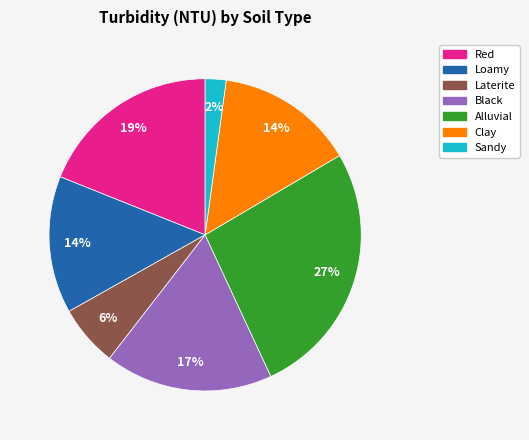

How many segments does this pie chart have?

7